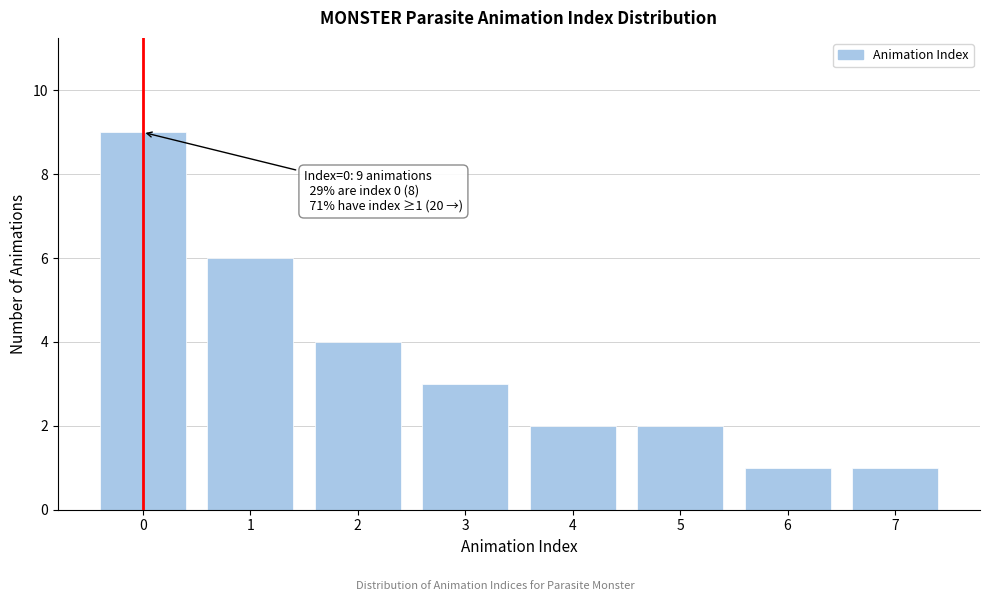

Reading left to right, extract all data points from this chart.

9	6	4	3	2	2	1	1